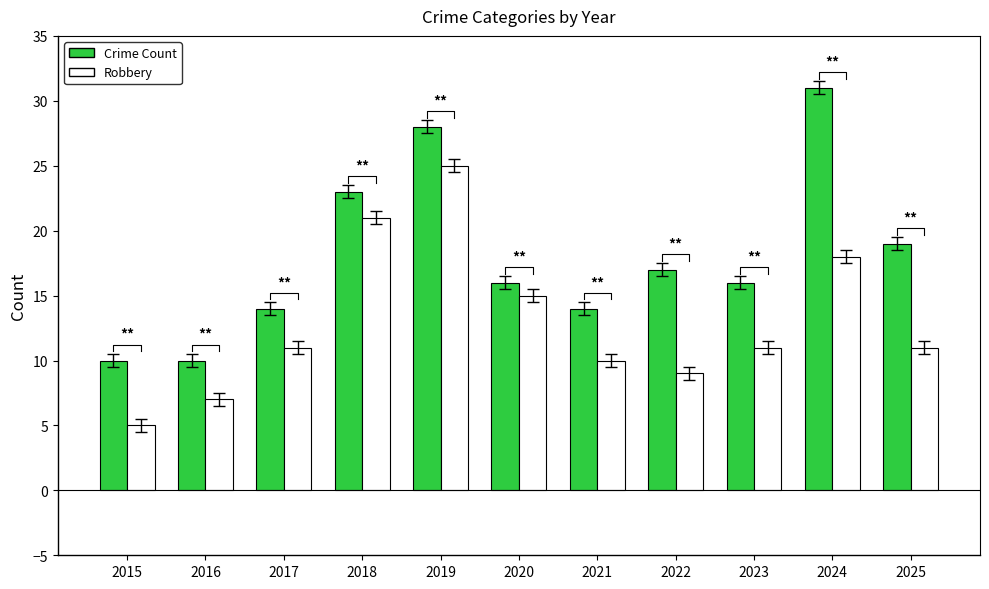

At 2021, list the series in order from smallest to largest.

Robbery, Crime Count